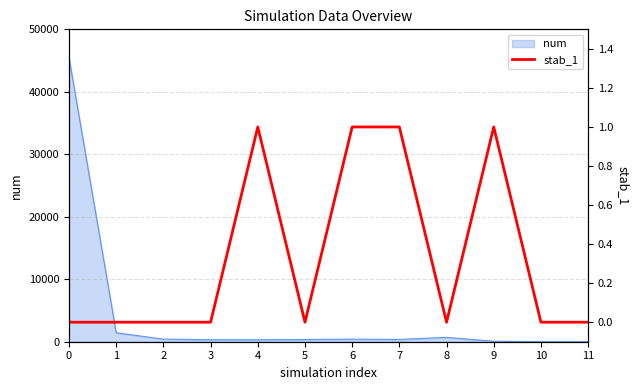

At which category does the data reach its first local peak?

4